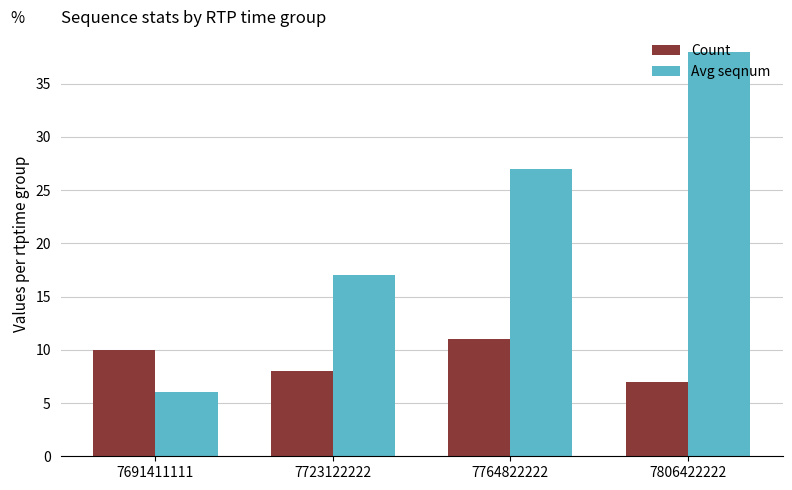

How many bars are there in each group?

2